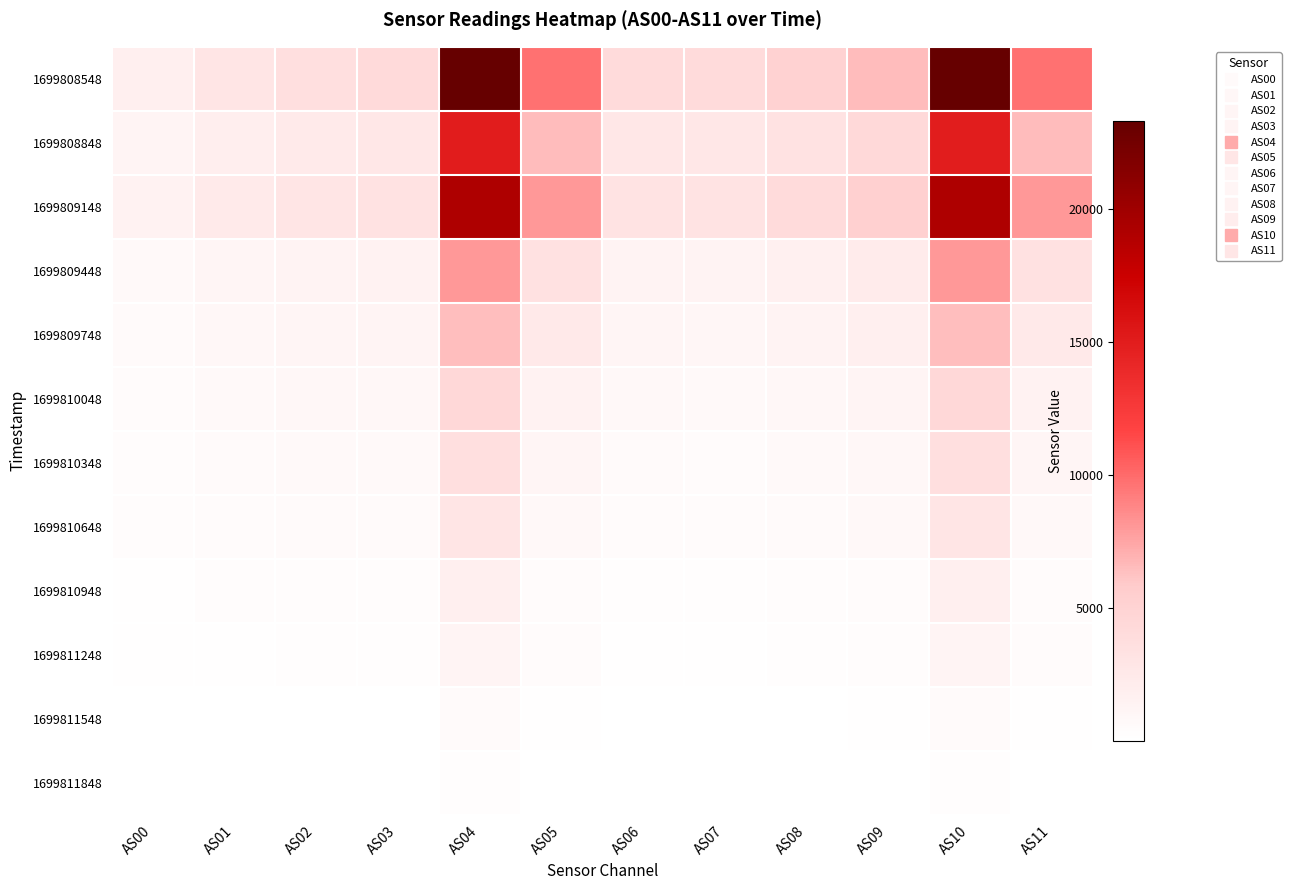

At how many categories does at least one series exceed 3051?

10